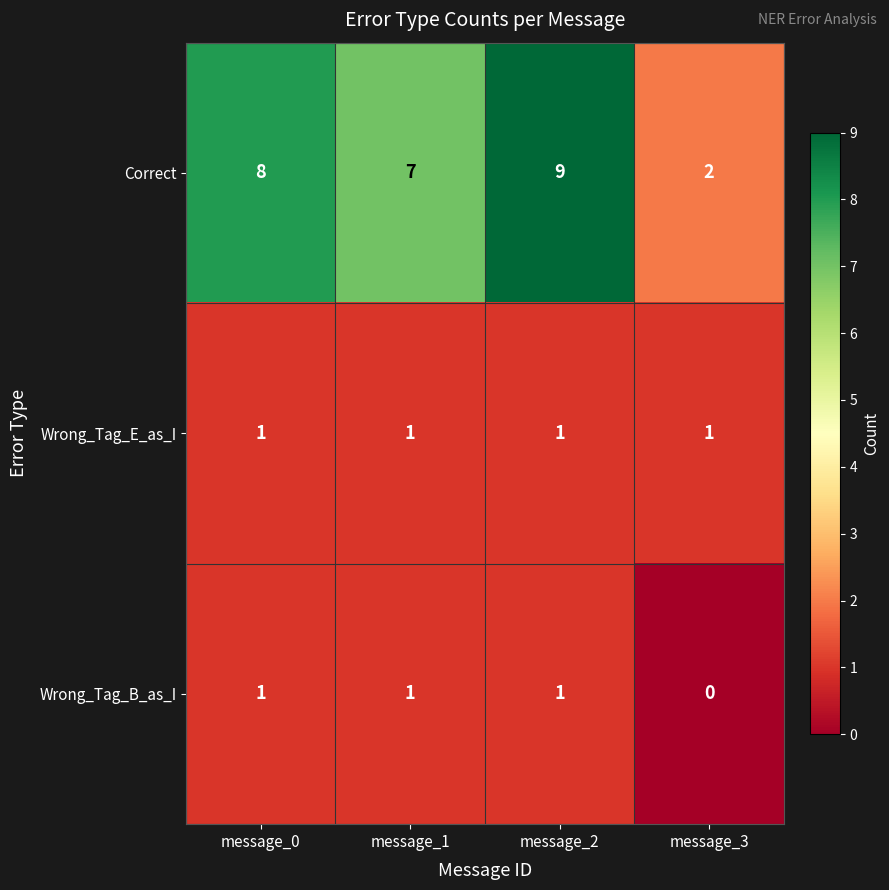

Which series has the largest range (max minus min)?

Correct